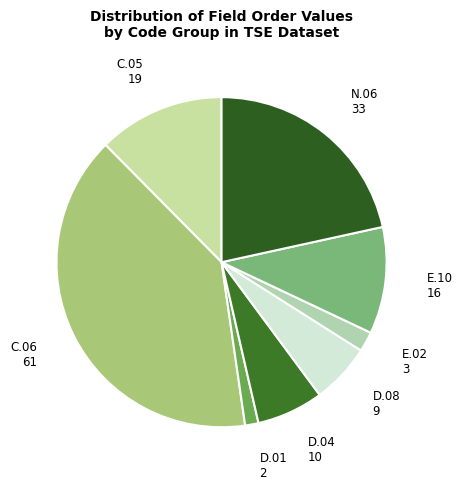

Does any single category account for the majority?

No